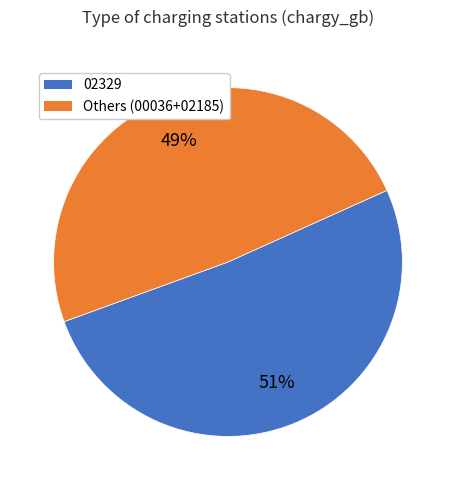

Count the number of slices in the pie.

2